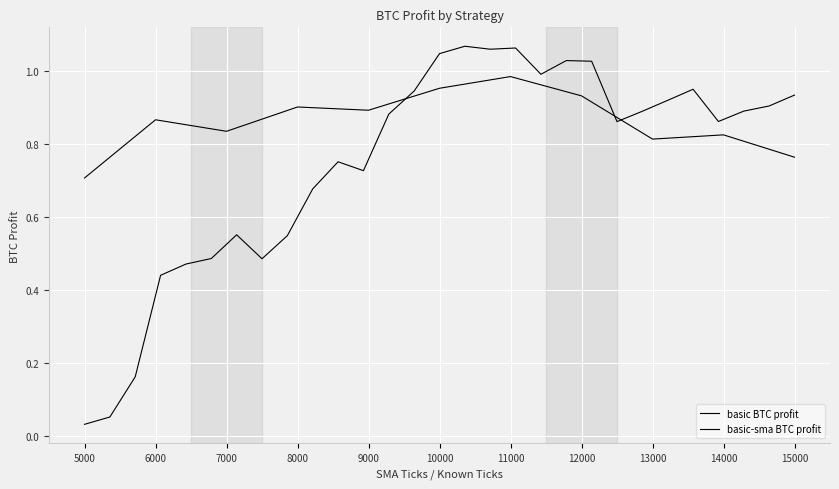

Reading right to left, extract all data points from this chart.

0.8	0.8	0.8	0.9	1.0	1.0	0.9	0.9	0.8	0.9	0.7